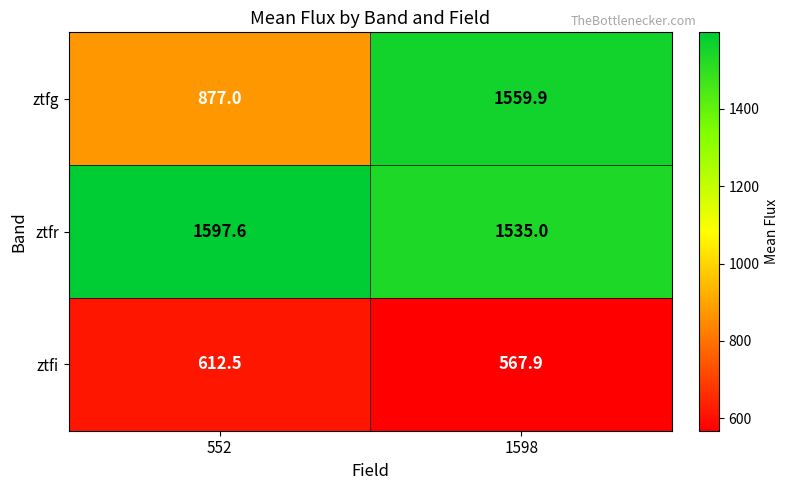

Which series has the widest spread of values?

ztfg